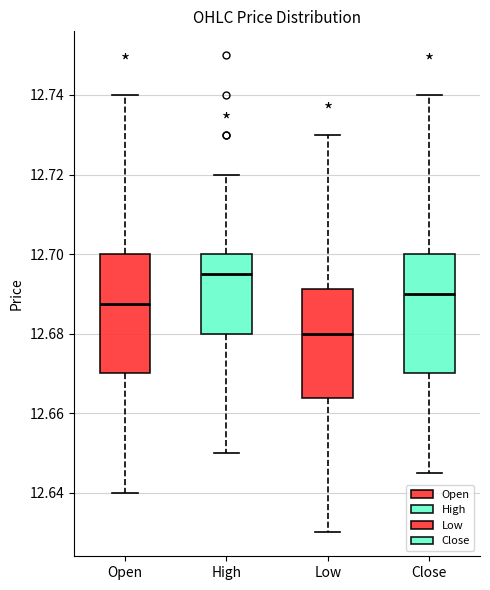

Which box's median line is the lowest?

Low